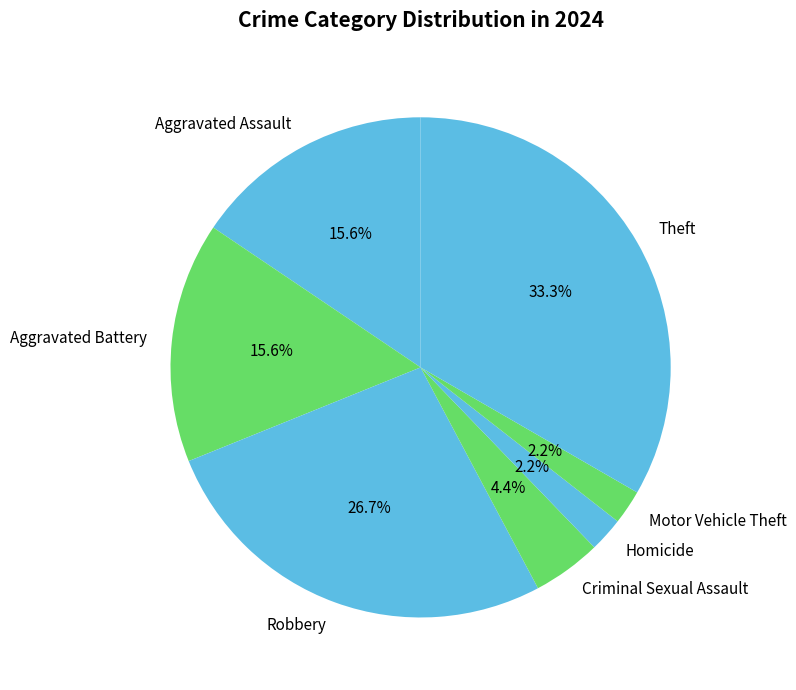

To the nearest percent, what percentage of the pie is Robbery?

27%